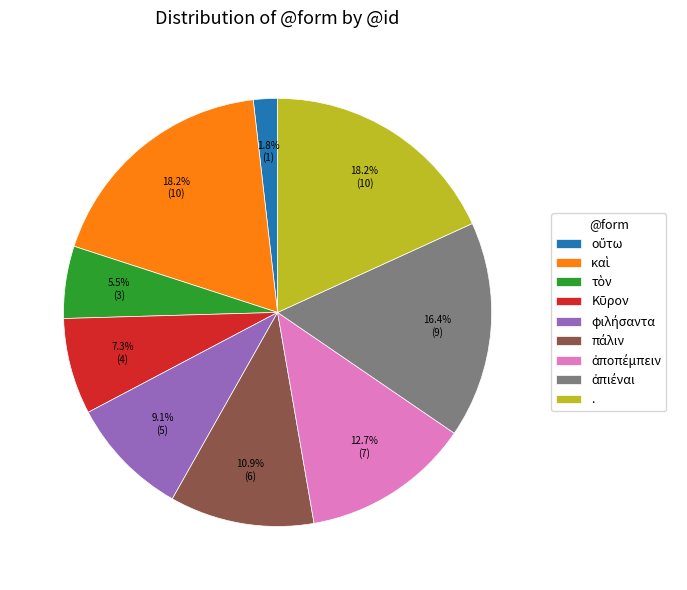

Does any single category account for the majority?

No